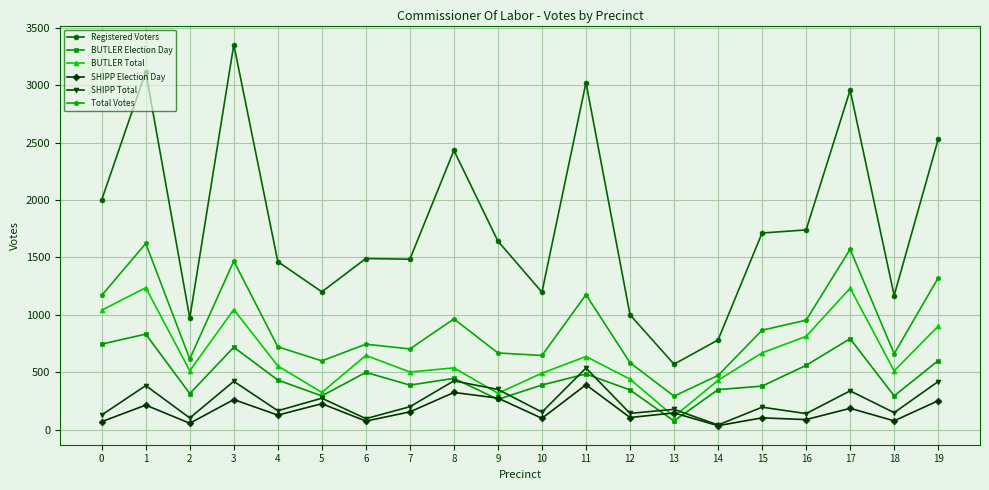

True or false: BUTLER Election Day and Registered Voters intersect in this chart.

False